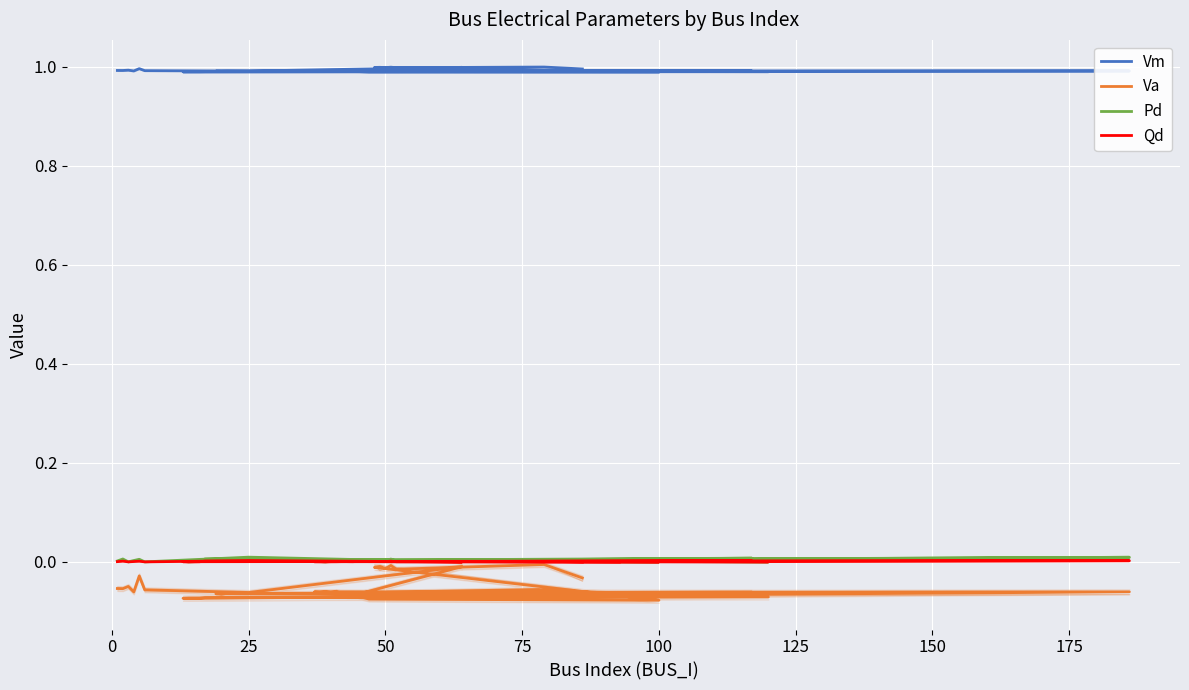

Is the value of Va at 15 greater than the value of Pd at 21?

No